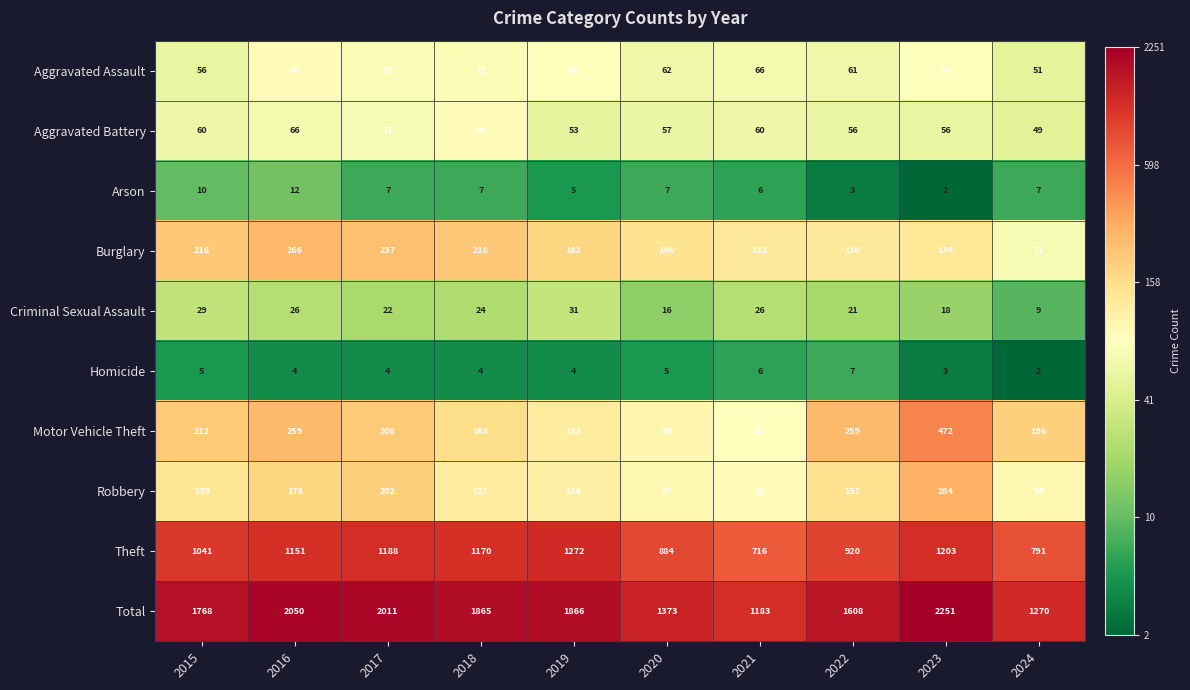

At which category is the sum across all series the highest?

2023